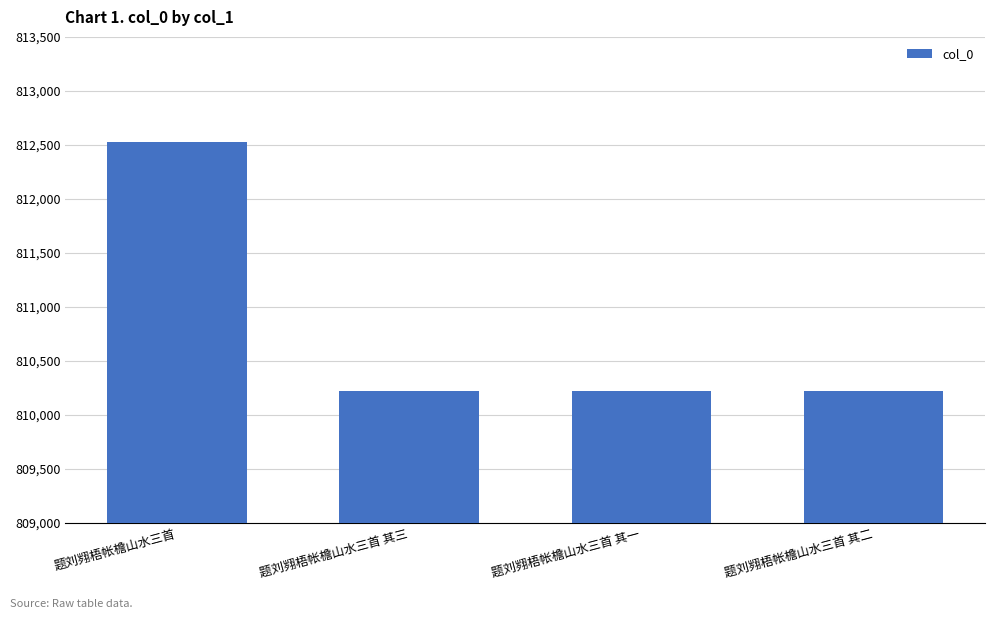

Are the bars horizontal?

No